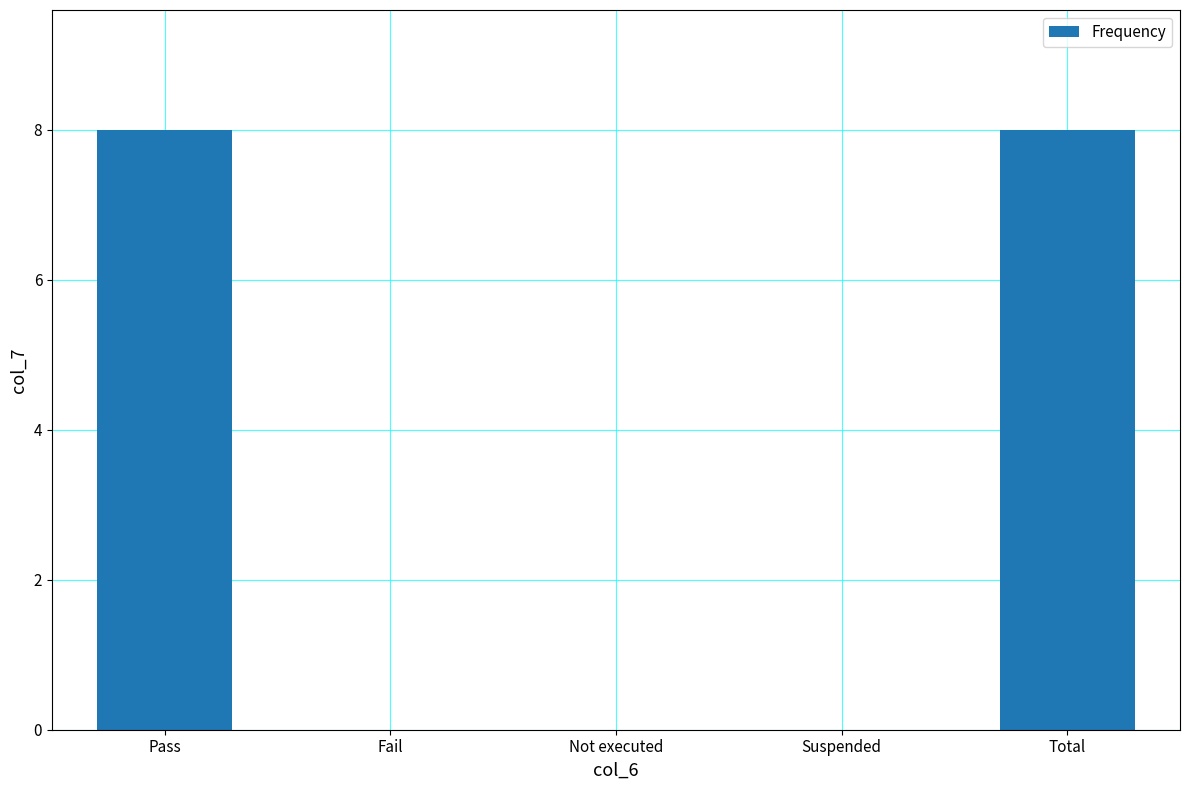

What is the sum of all values?

16